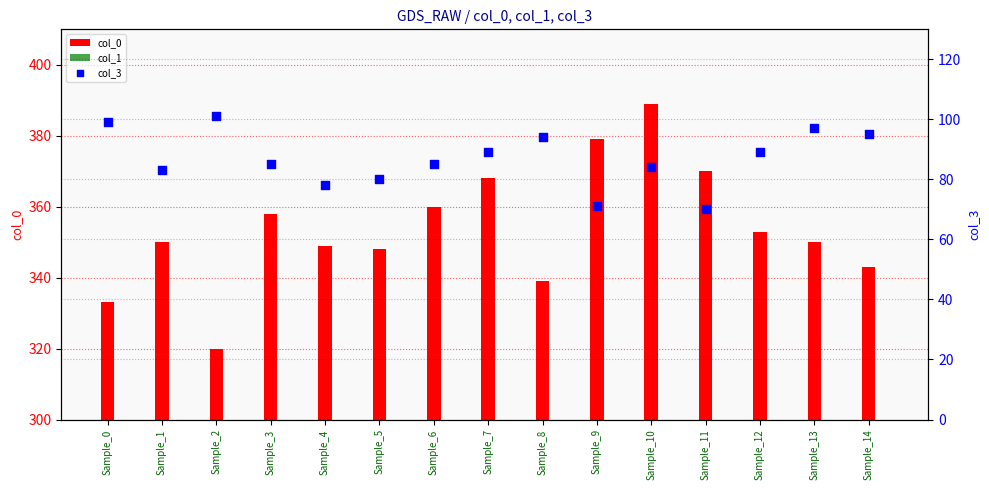

What is the total value across all series at Sample_2?

495